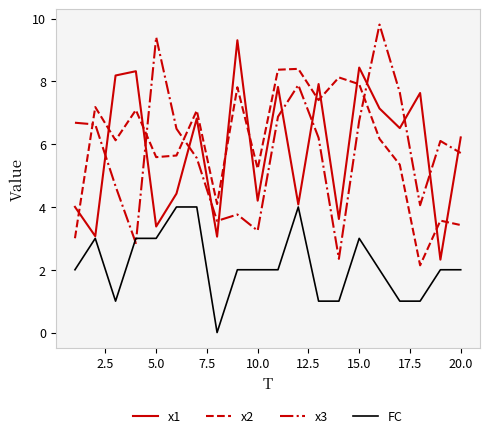

Reading left to right, list all the values displayed in this chart.

x1: 4.0	3.1	8.2	8.3	3.4	4.4	6.8	3.1	9.3	4.2	7.8	4.1	7.9	3.6	8.4	7.1	6.5	7.6	2.3	6.2
x2: 3.0	7.2	6.1	7.1	5.6	5.6	7.1	4.1	7.8	5.2	8.4	8.4	7.4	8.1	7.9	6.2	5.3	2.1	3.6	3.4
x3: 6.7	6.6	4.7	2.8	9.4	6.5	5.6	3.6	3.8	3.2	6.9	7.9	6.2	2.3	6.7	9.8	7.6	4.1	6.1	5.7
FC: 2.0	3.0	1.0	3.0	3.0	4.0	4.0	0.0	2.0	2.0	2.0	4.0	1.0	1.0	3.0	2.0	1.0	1.0	2.0	2.0